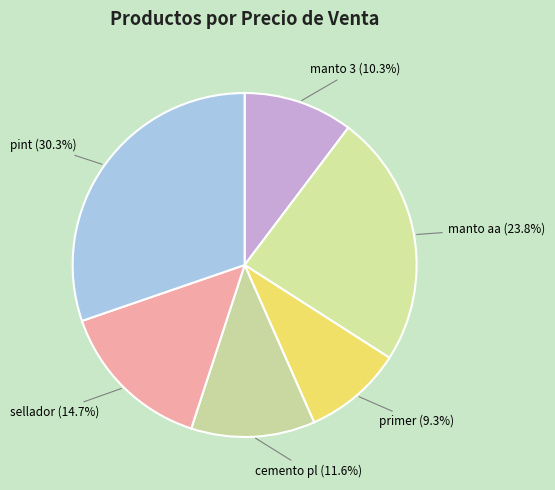

How many slices are in this pie chart?

6